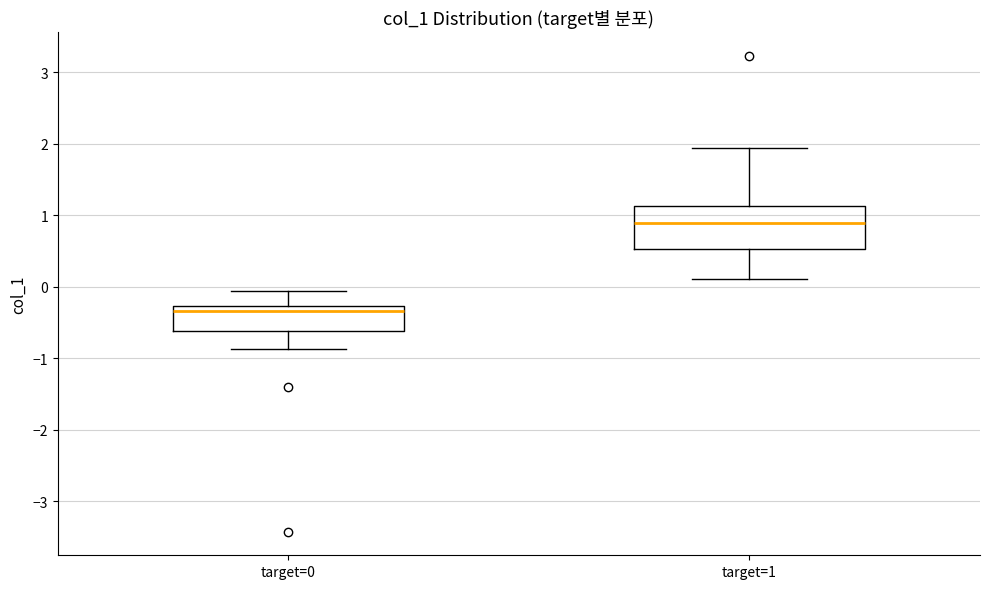

Which box is the tallest, from its lower edge to its upper edge?

target=1